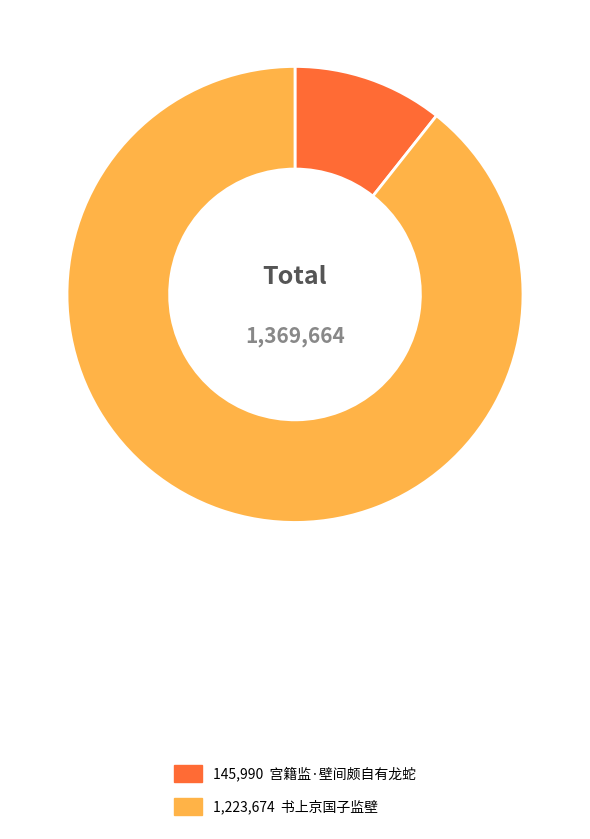

Does any single category account for the majority?

Yes